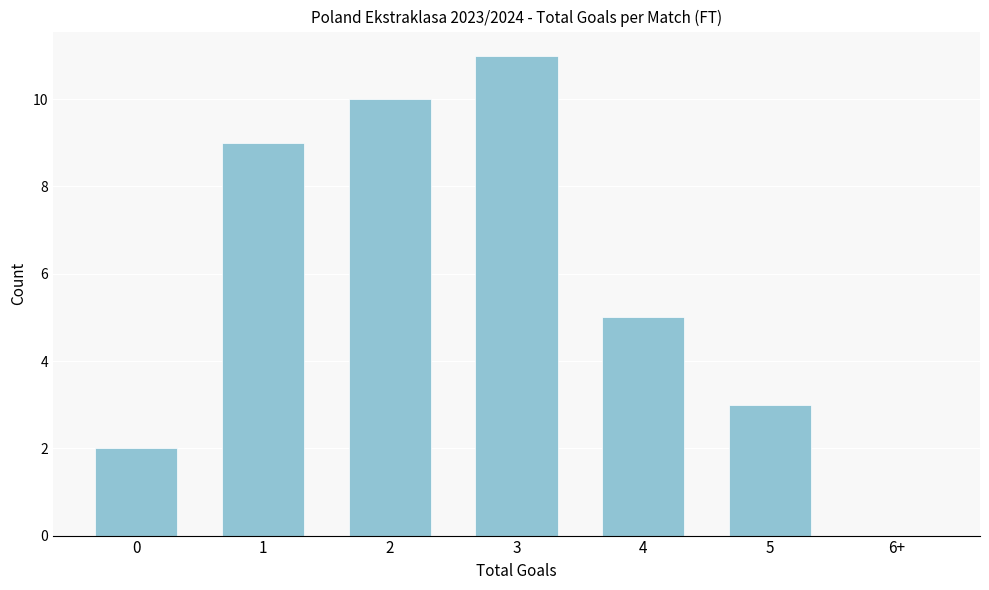

Reading left to right, list all the values displayed in this chart.

0=2	1=9	2=10	3=11	4=5	5=3	6+=0